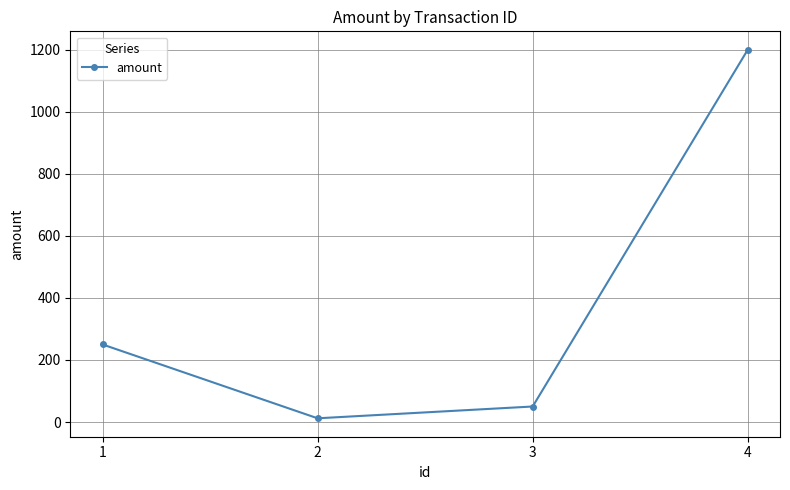

At which category does the data reach its first local valley?

2